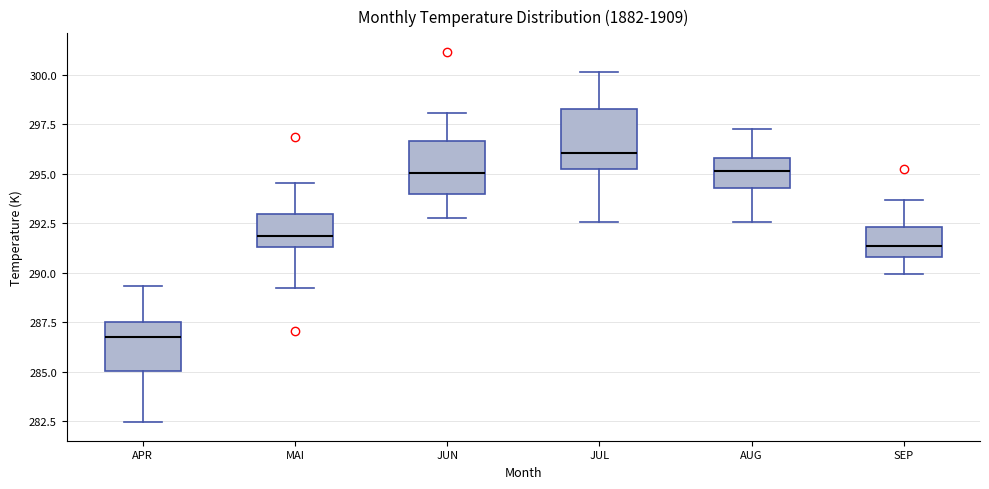

Which box's median line is the highest?

JUL